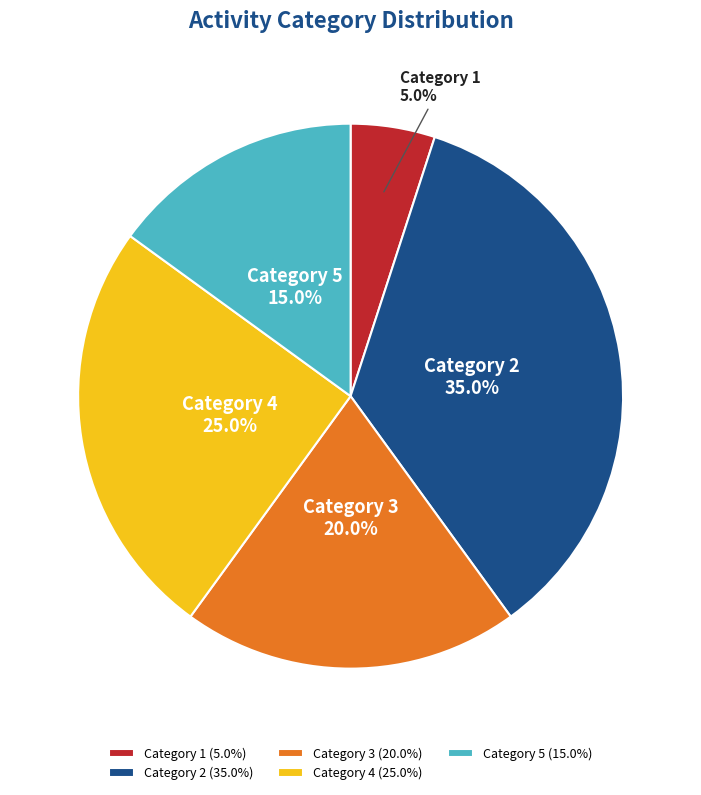

Is there a majority slice in this chart?

No